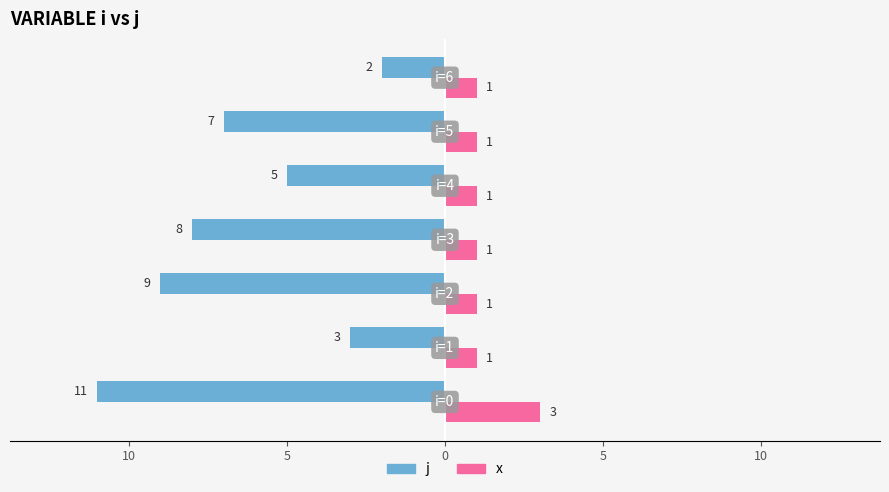

Which series has the largest range (max minus min)?

j